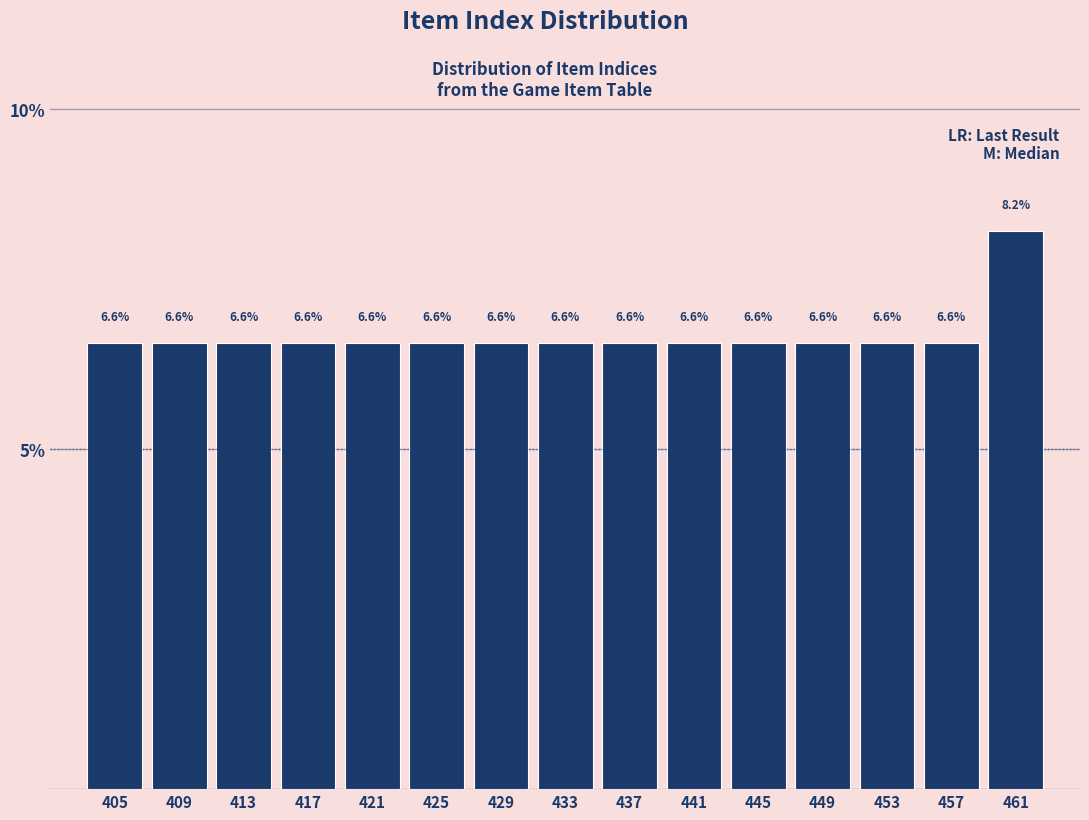

What is the height of the bar covering 443 to 447 on the x-axis?

6.6